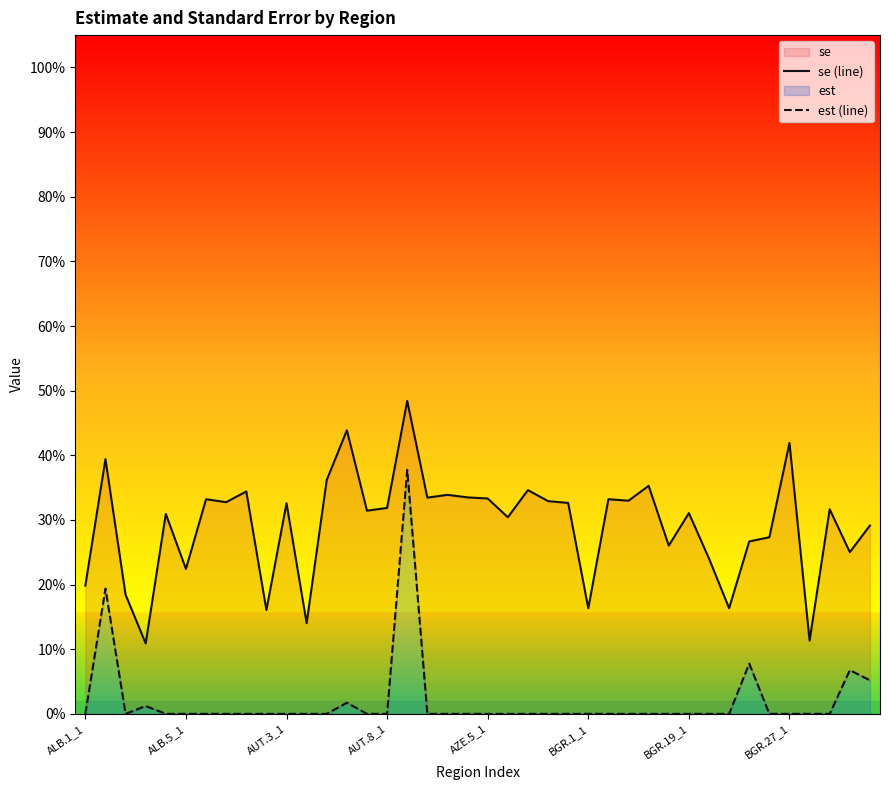

List the series in order of their overall mean, lowest first.

est (line), se (line)